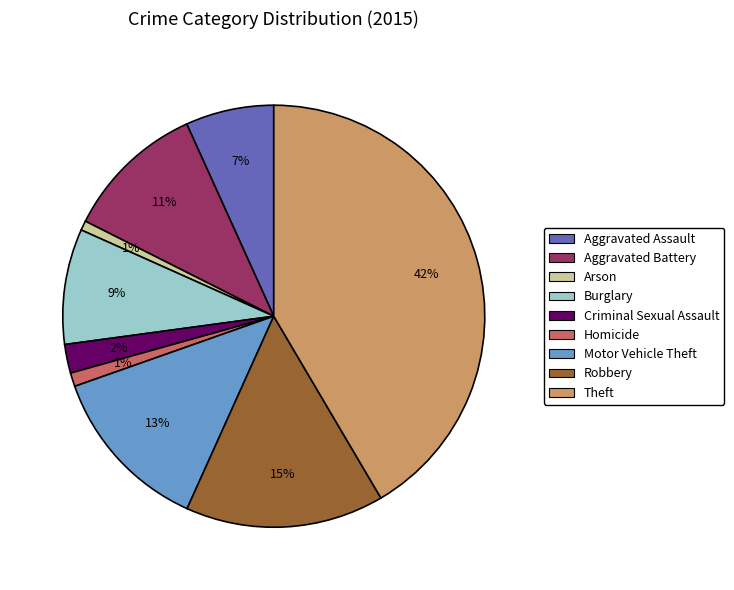

Do Aggravated Assault and Motor Vehicle Theft together represent more than half of the pie?

No